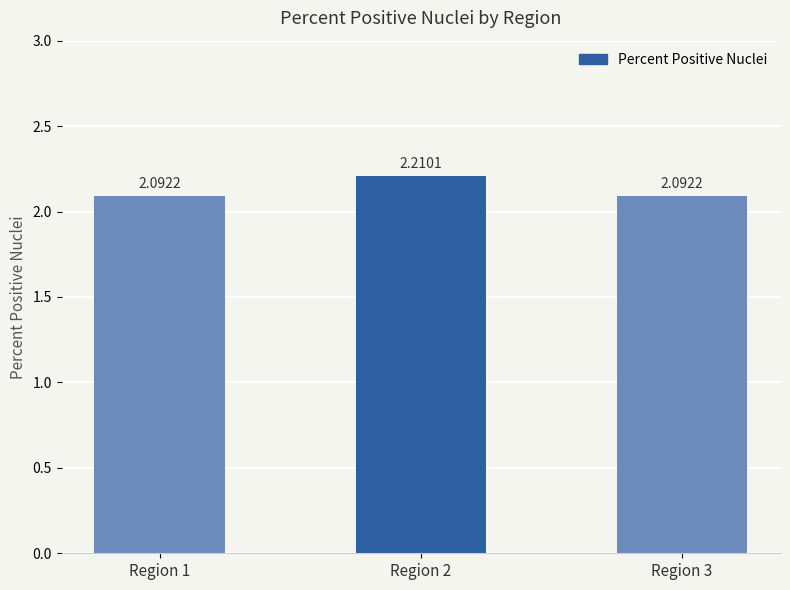

Between Region 3 and Region 2, which is larger?

Region 2